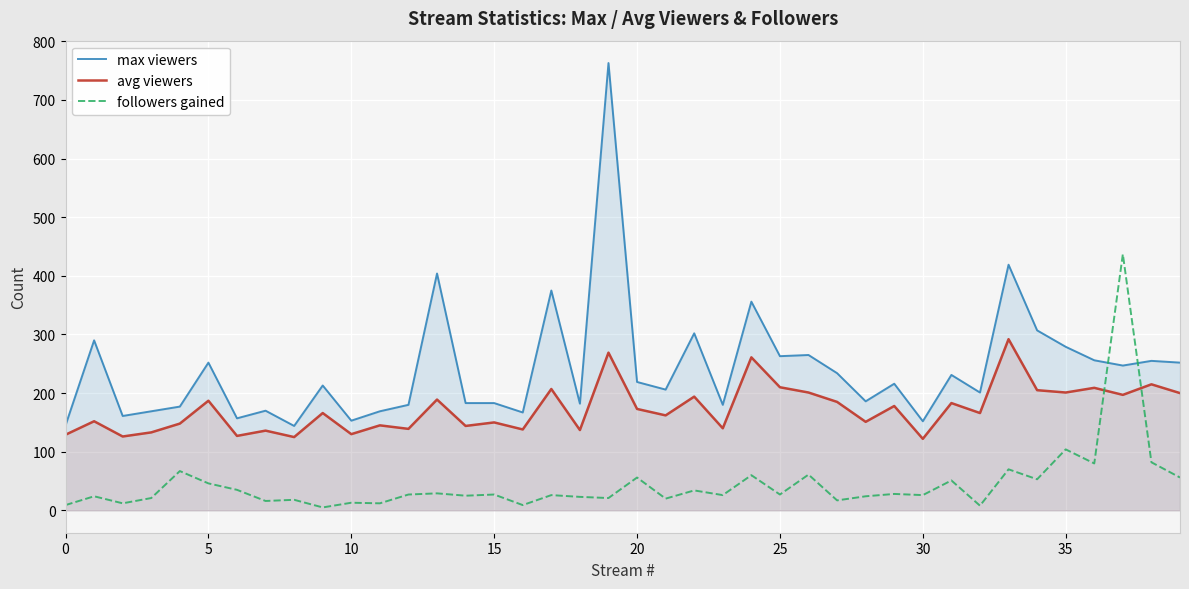

At 10, list the series in order from smallest to largest.

followers gained, avg viewers, max viewers